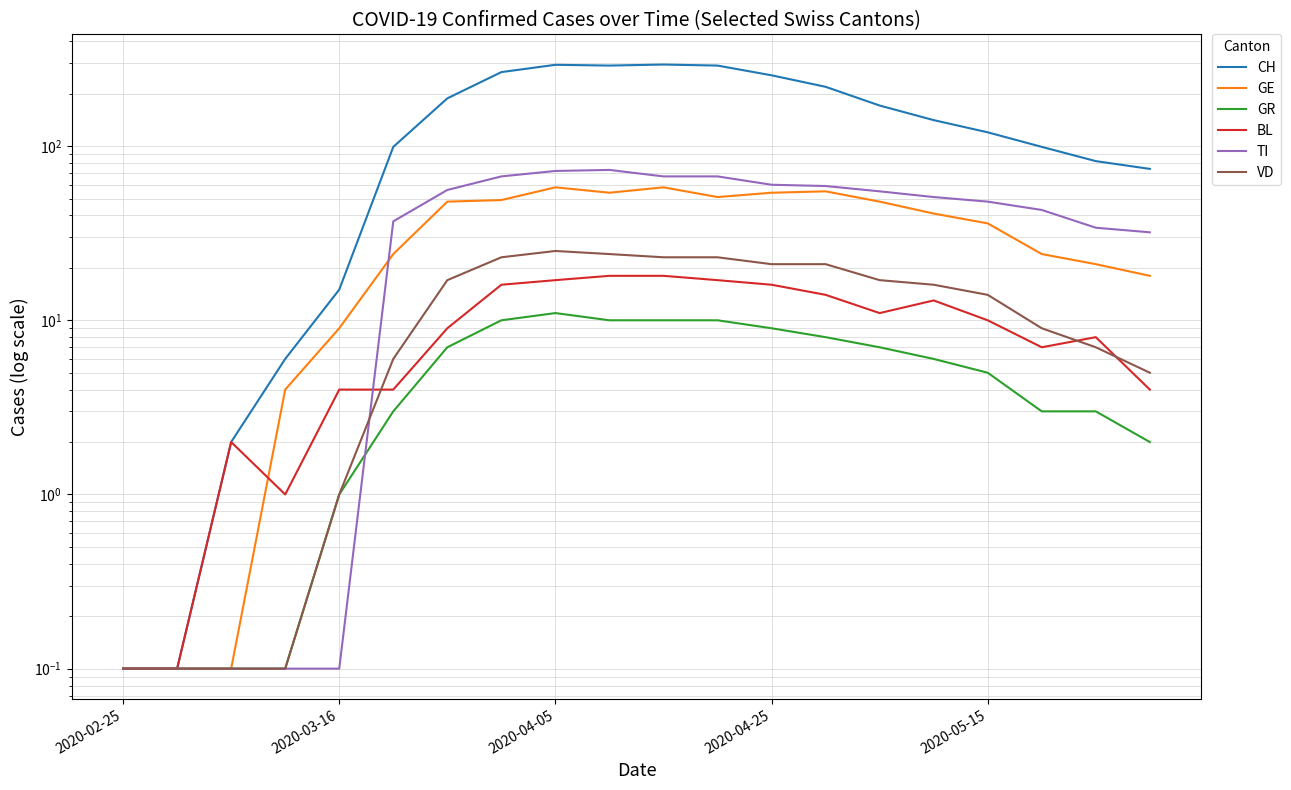

Does the chart have visible grid lines?

Yes